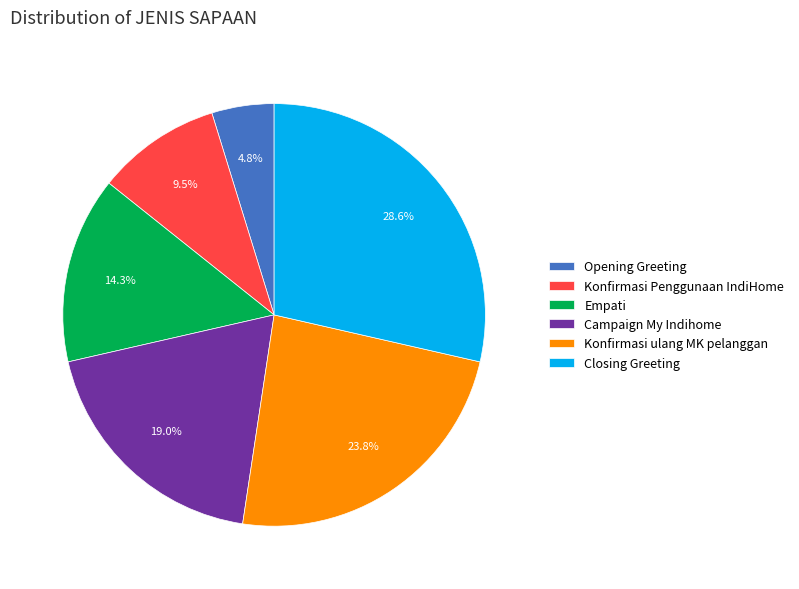

Rank the categories by value from lowest to highest.

Opening Greeting, Konfirmasi Penggunaan IndiHome, Empati, Campaign My Indihome, Konfirmasi ulang MK pelanggan, Closing Greeting